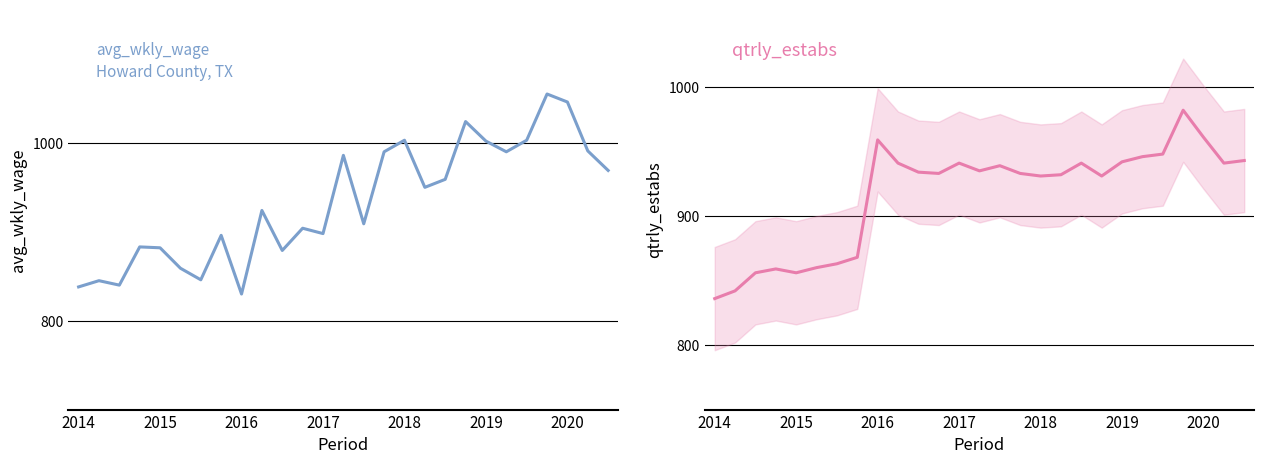

What is the sum of all qtrly_estabs values?

24753